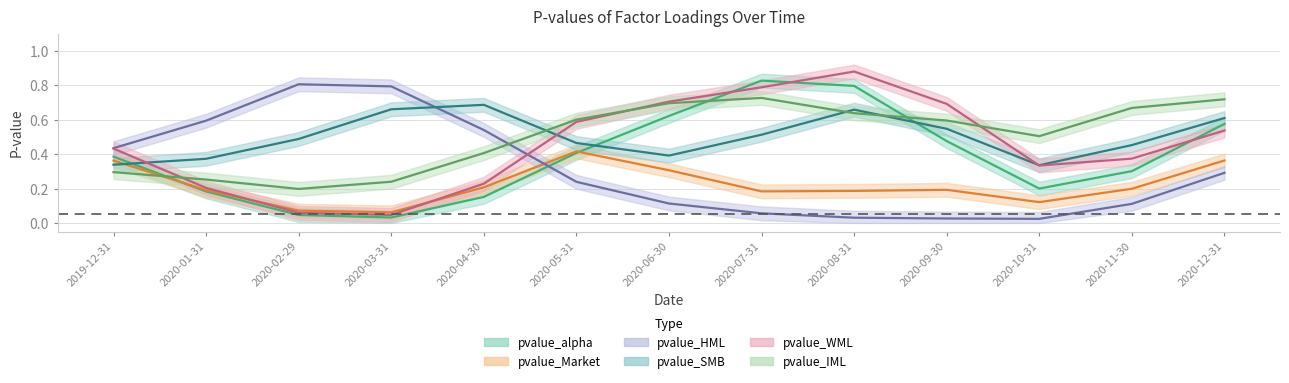

Does the chart display data point markers on the line(s)?

No